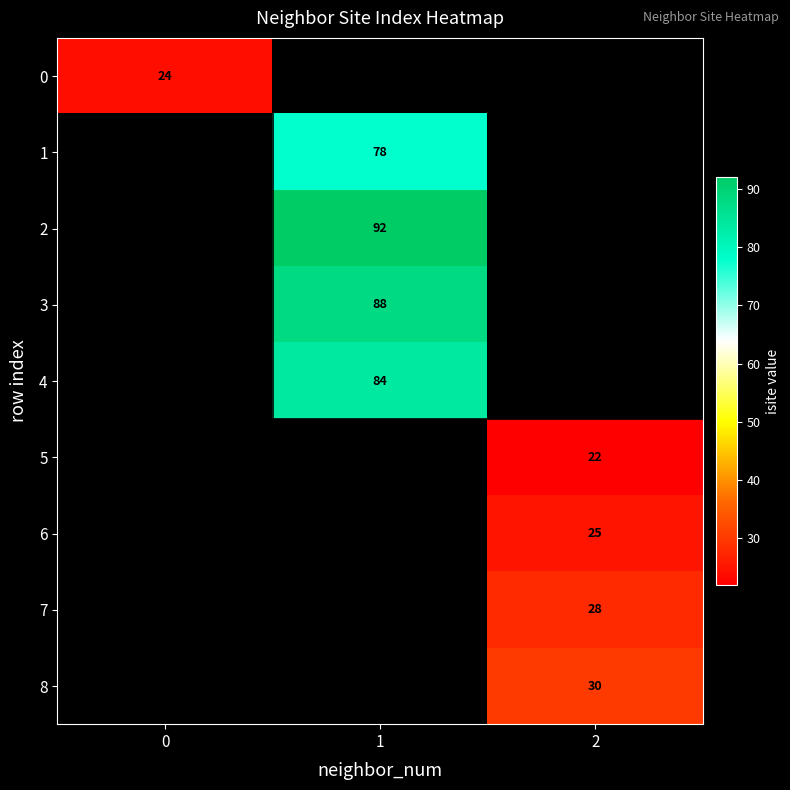

The value of 5 at 2 is 22. True or false?

True